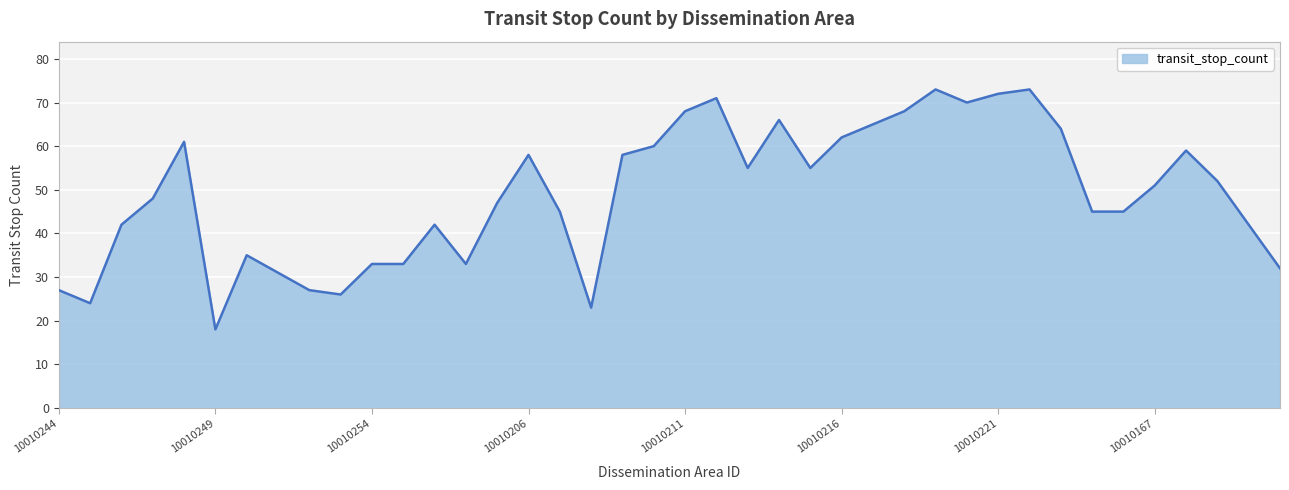

What is the greatest value displayed?

73